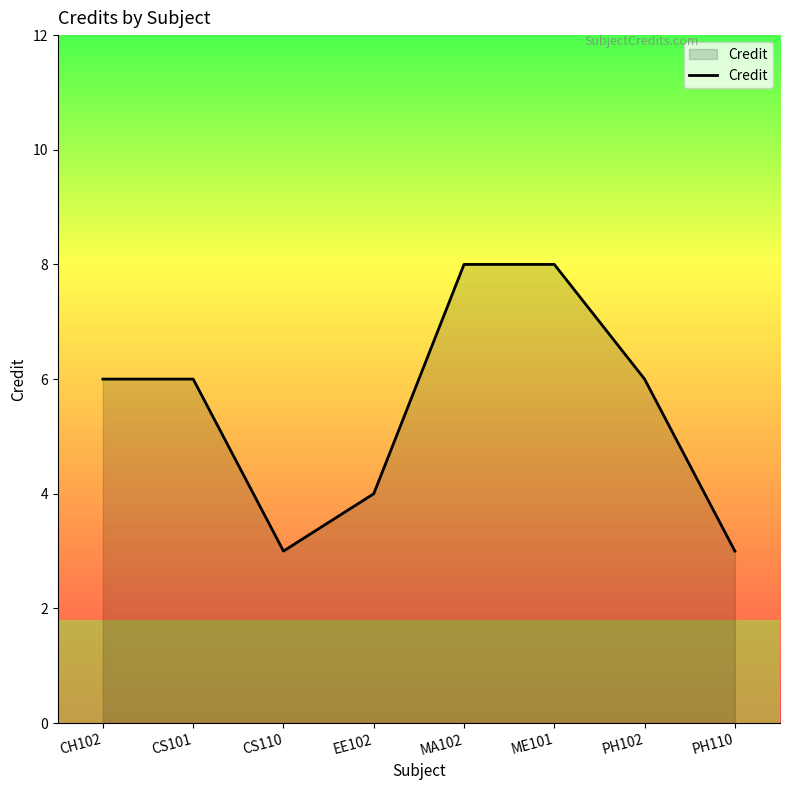

What is the difference between the maximum and minimum values?

5